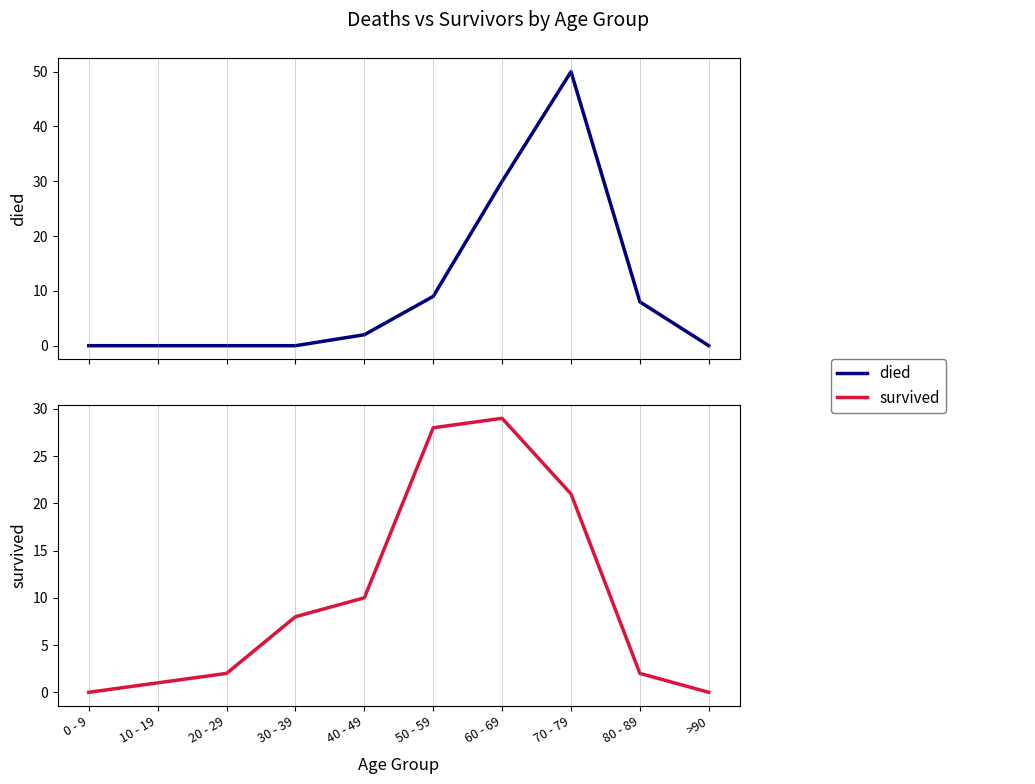

Is this an area chart (filled region under the line)?

No